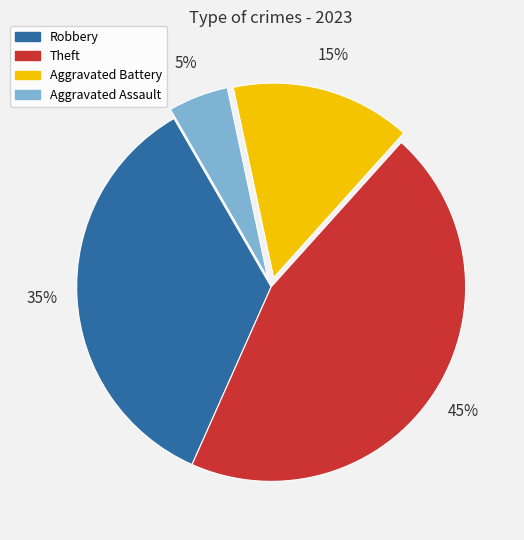

Approximately how many times larger is the value at Aggravated Battery compared to Theft?

0.3